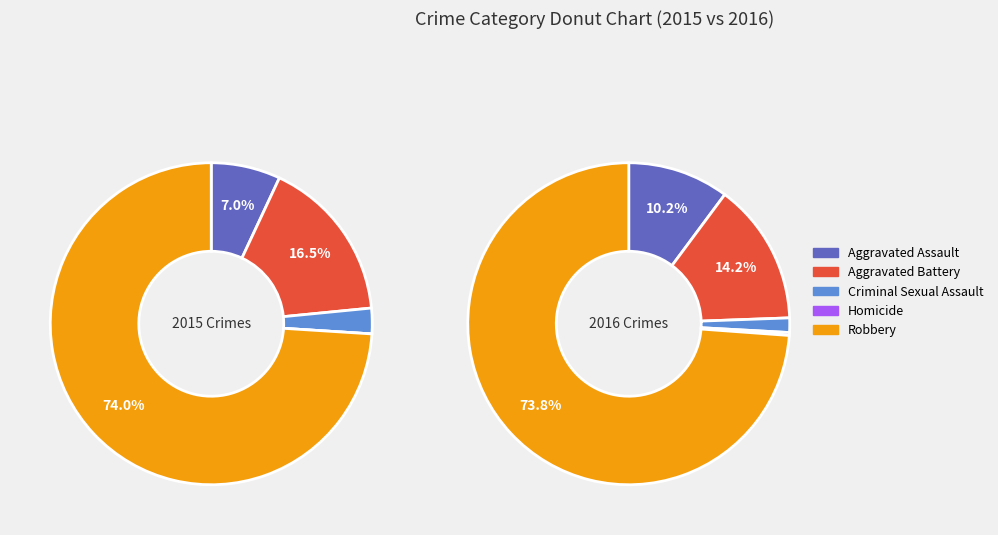

What is the largest slice in the pie chart?

Robbery